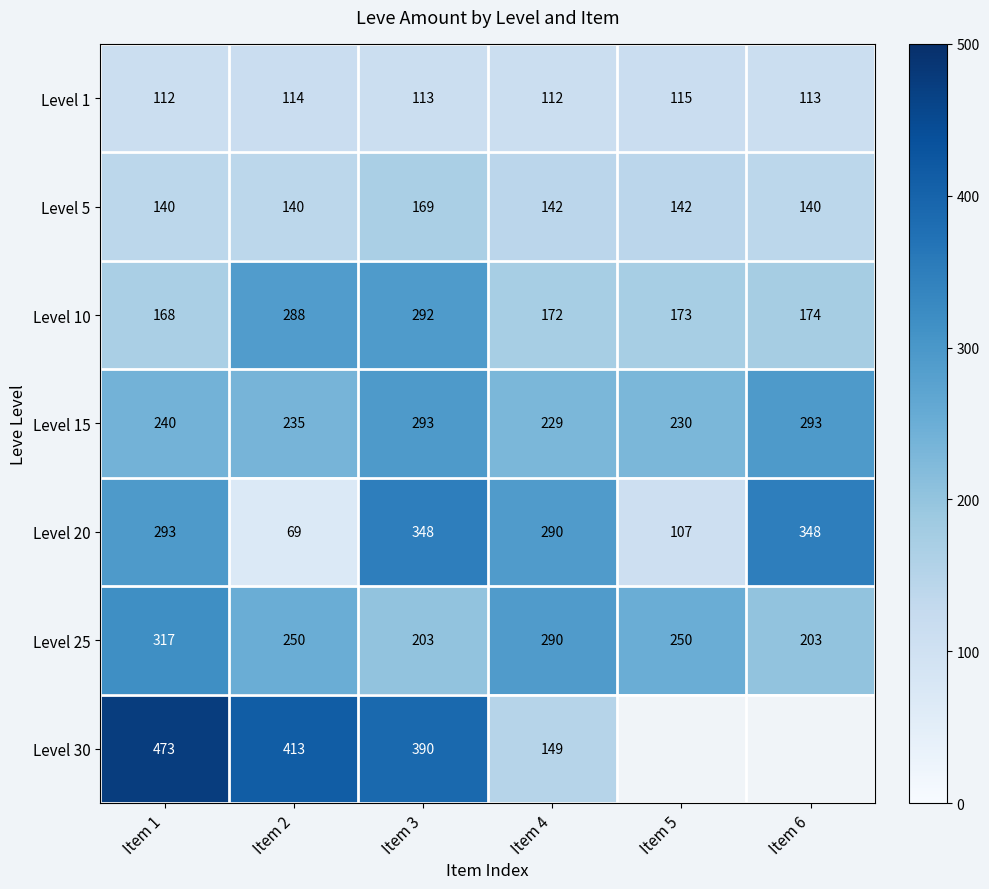

Is it true that Level 20 equals 227.2 at Item 6?

False